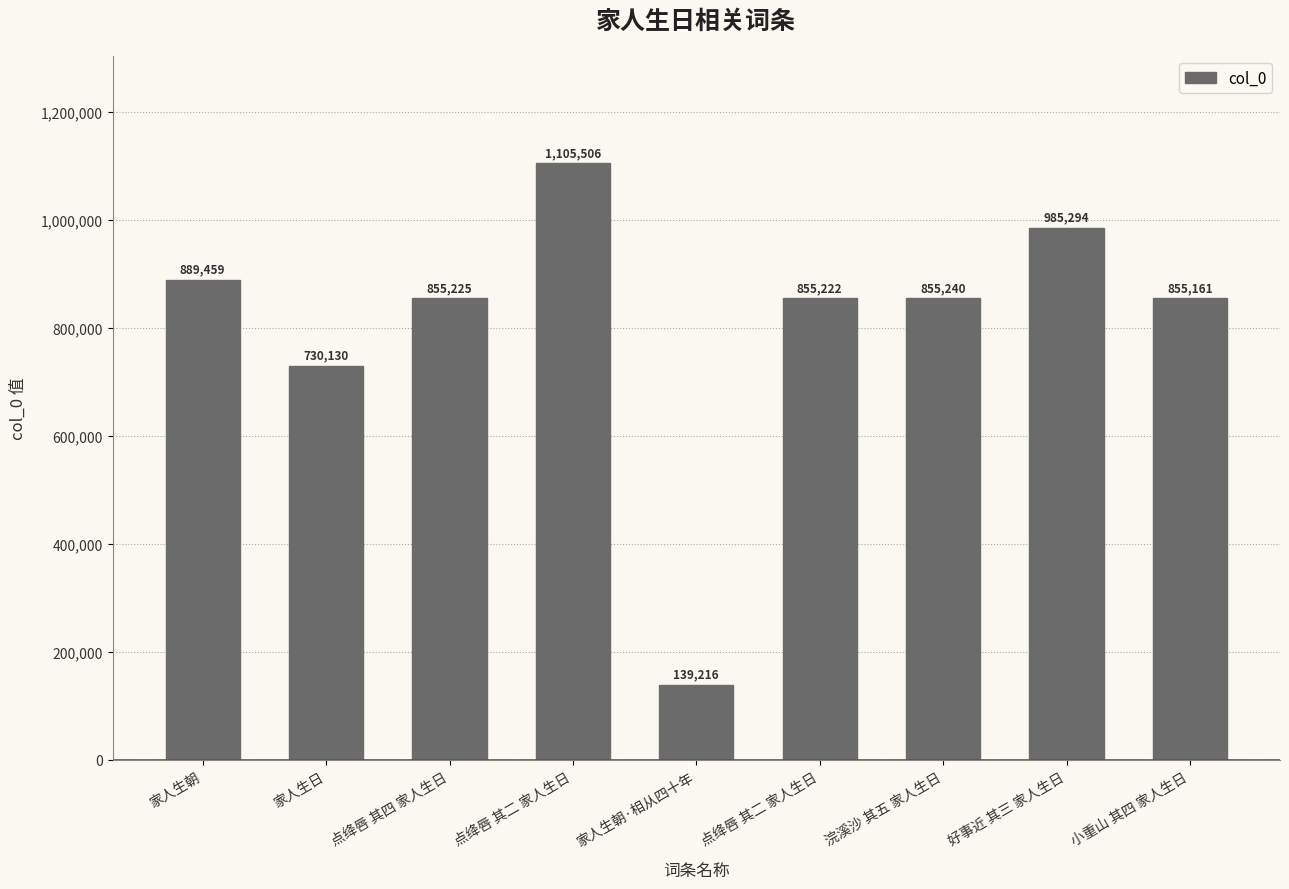

Which label corresponds to the largest value in the chart?

点绛唇 其二 家人生日